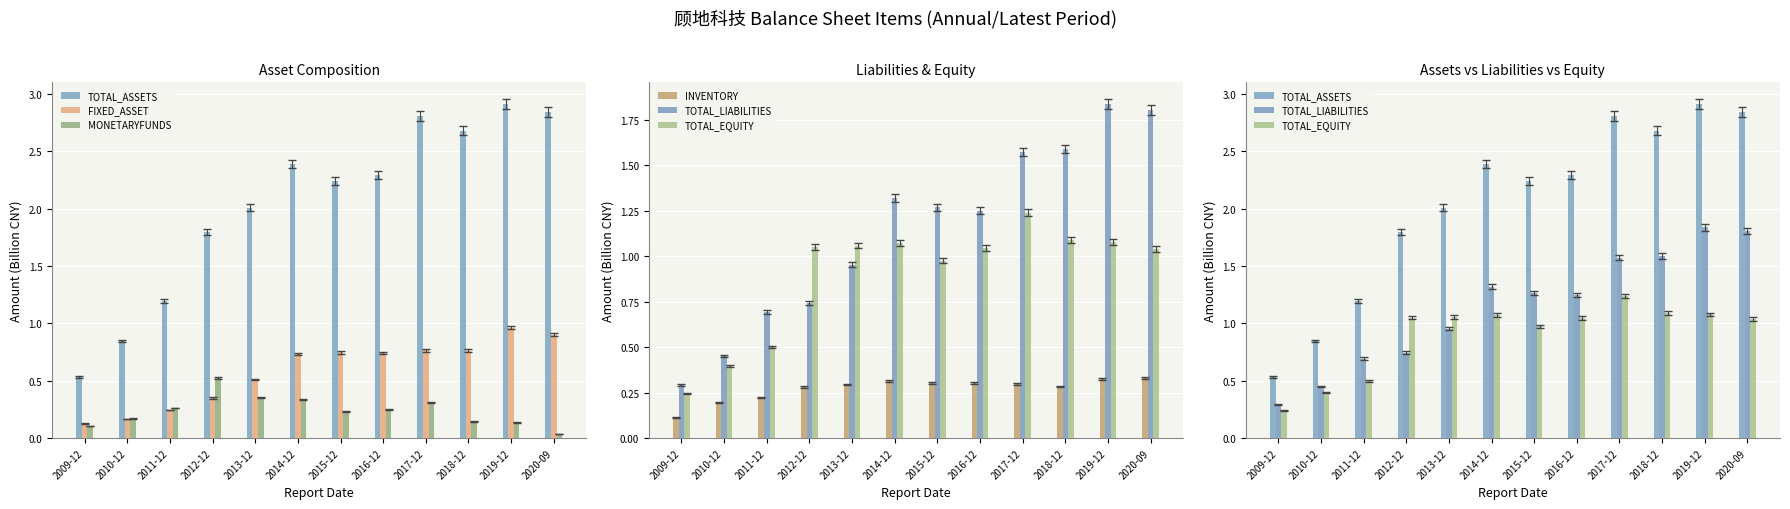

What is the sum of the TOTAL_EQUITY values at 2009-12 and 2015-12?

1.2